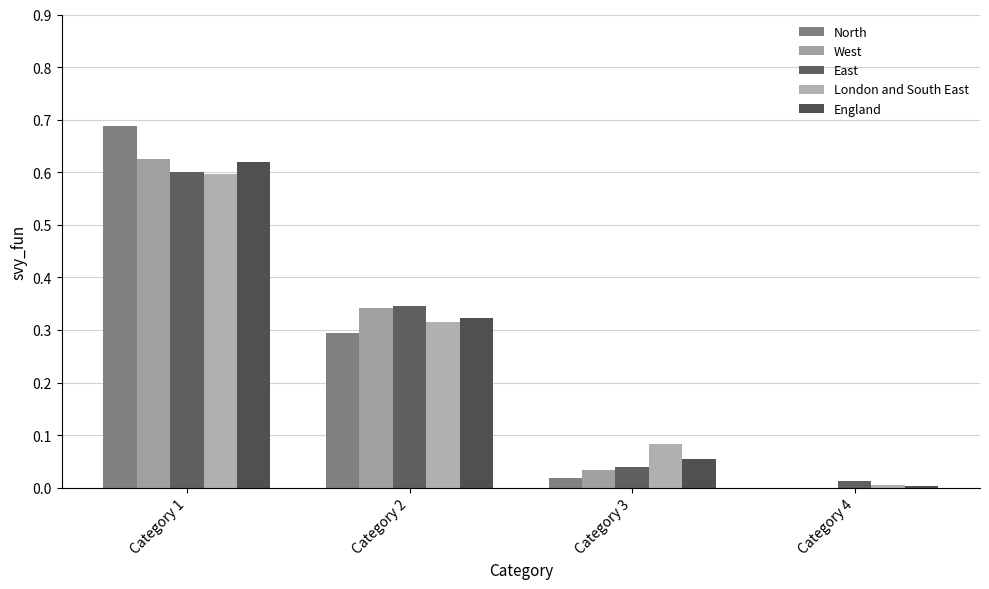

List the series in order of their peak value, highest first.

North, West, England, East, London and South East